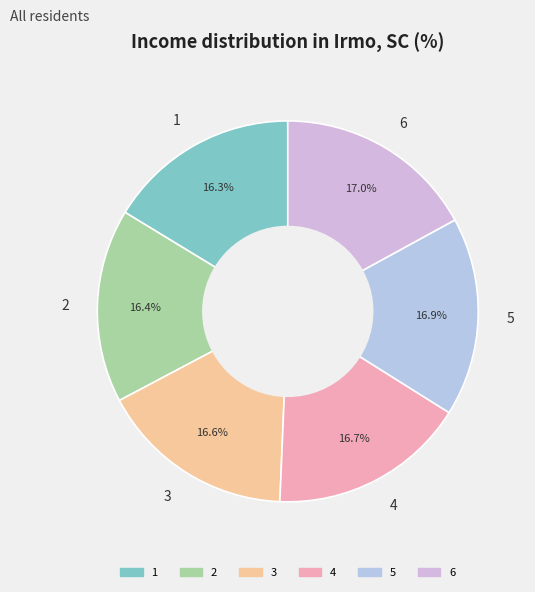

Between 1 and 6, which is larger?

6